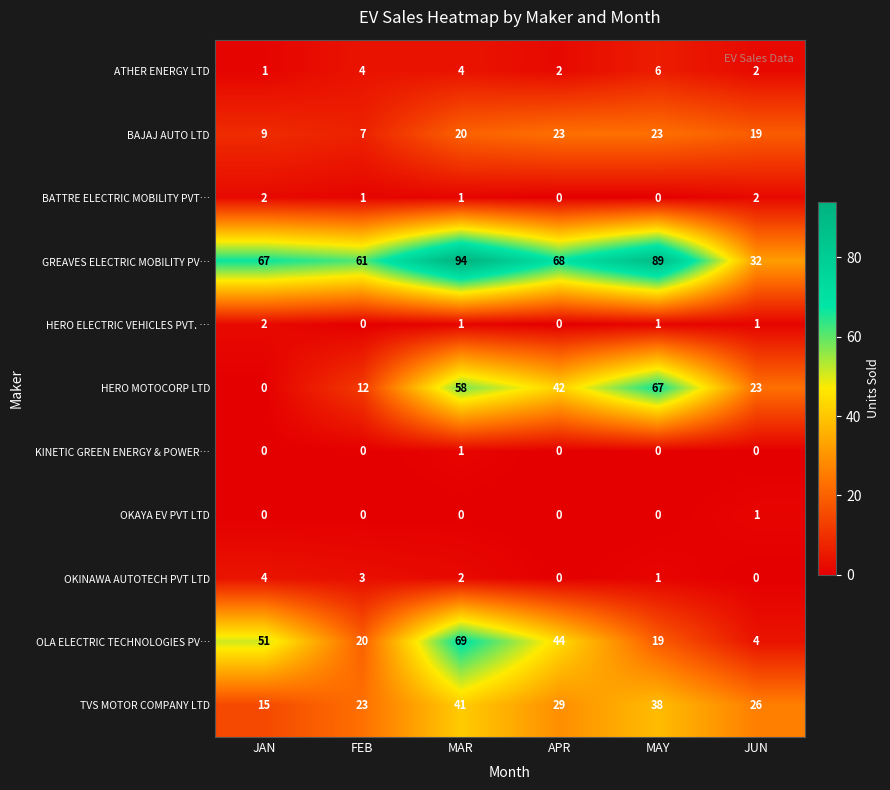

What is the difference between the second highest and second lowest values in the GREAVES ELECTRIC MOBILITY PV… series?

28